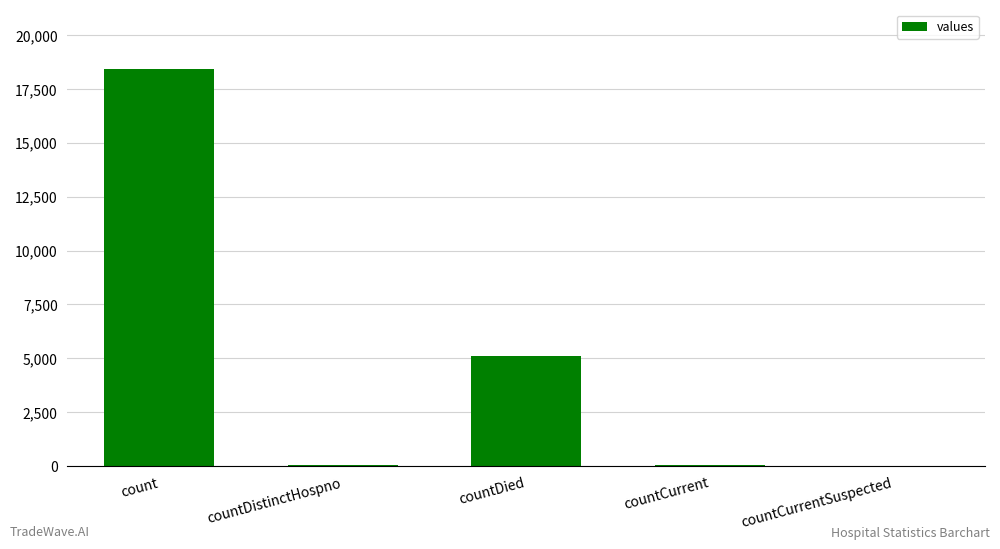

What is the sum of all values?

23593